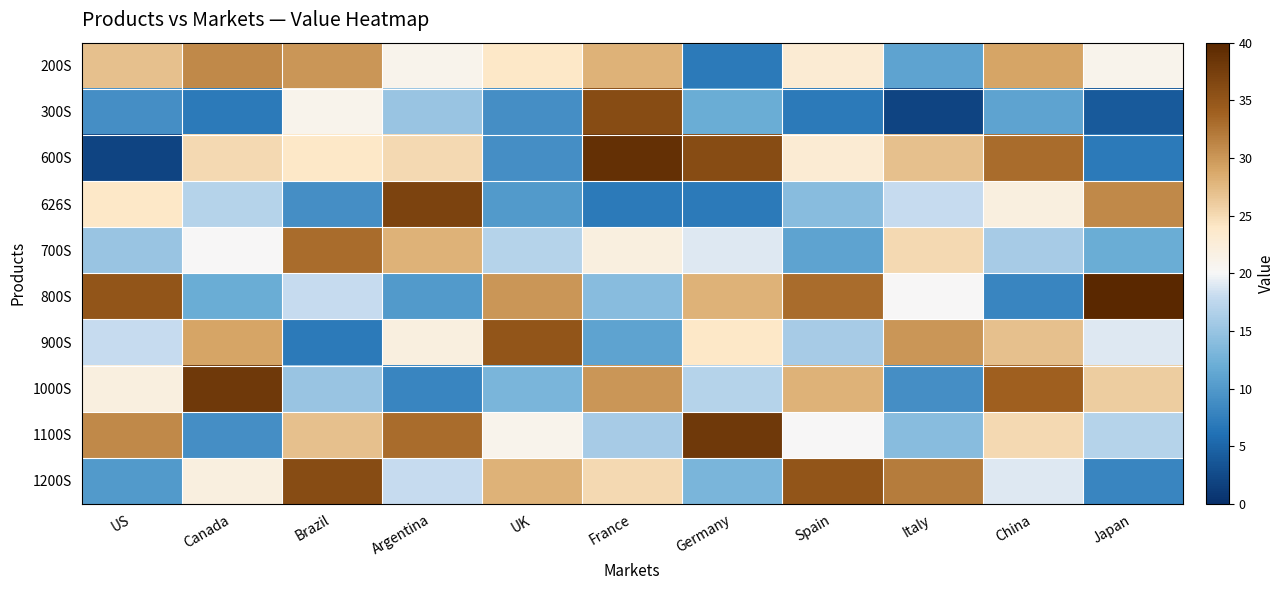

How many categories are shown in the chart?

11